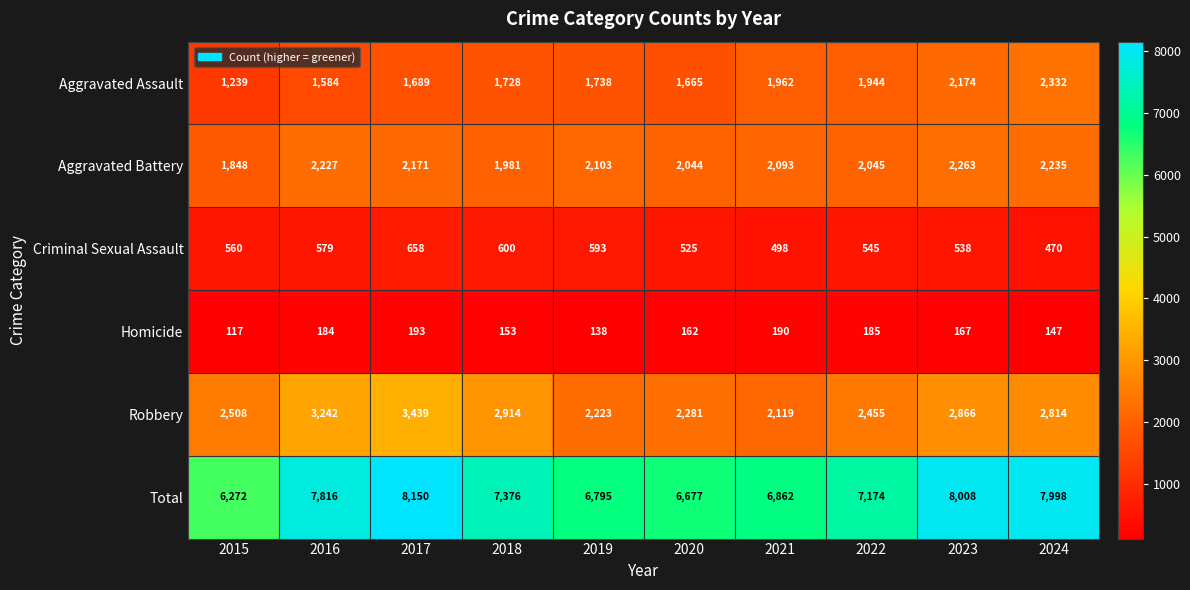

Rank the series by their maximum value, from lowest to highest.

Homicide, Criminal Sexual Assault, Aggravated Battery, Aggravated Assault, Robbery, Total